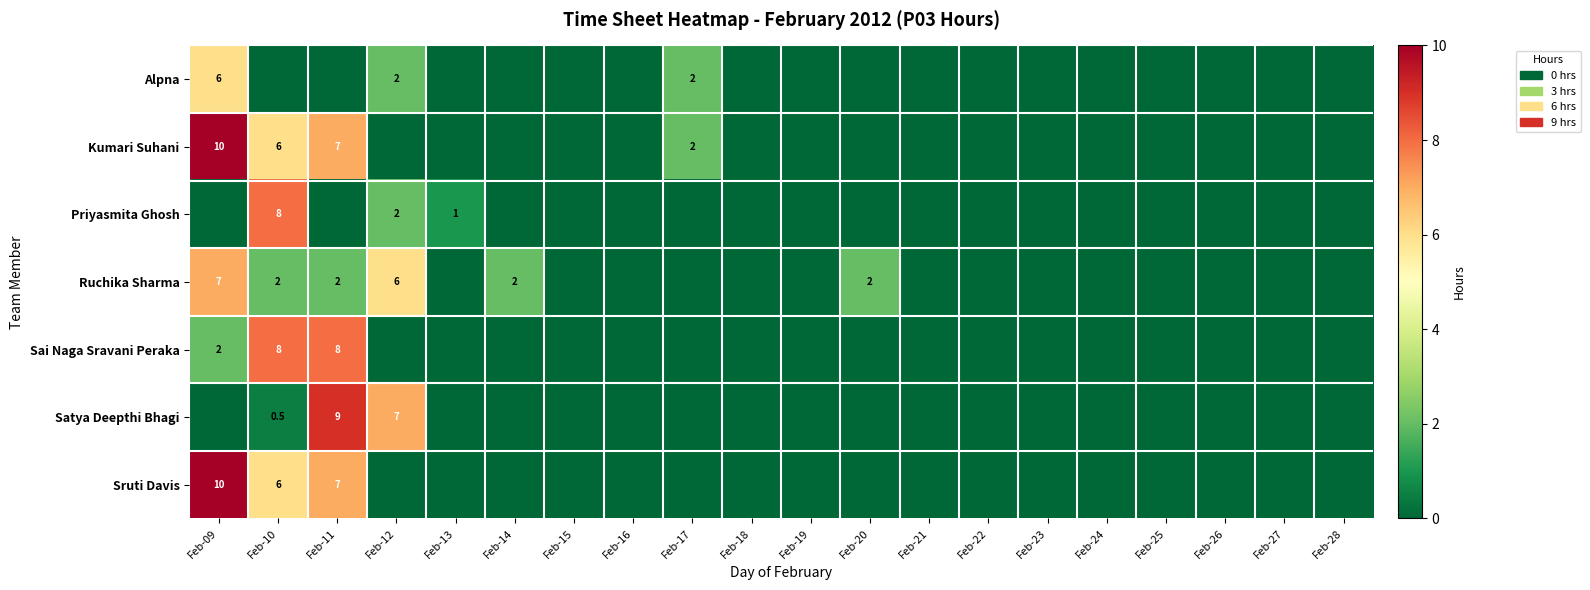

What is the spread (max minus min) of values at Feb-13?

1.0